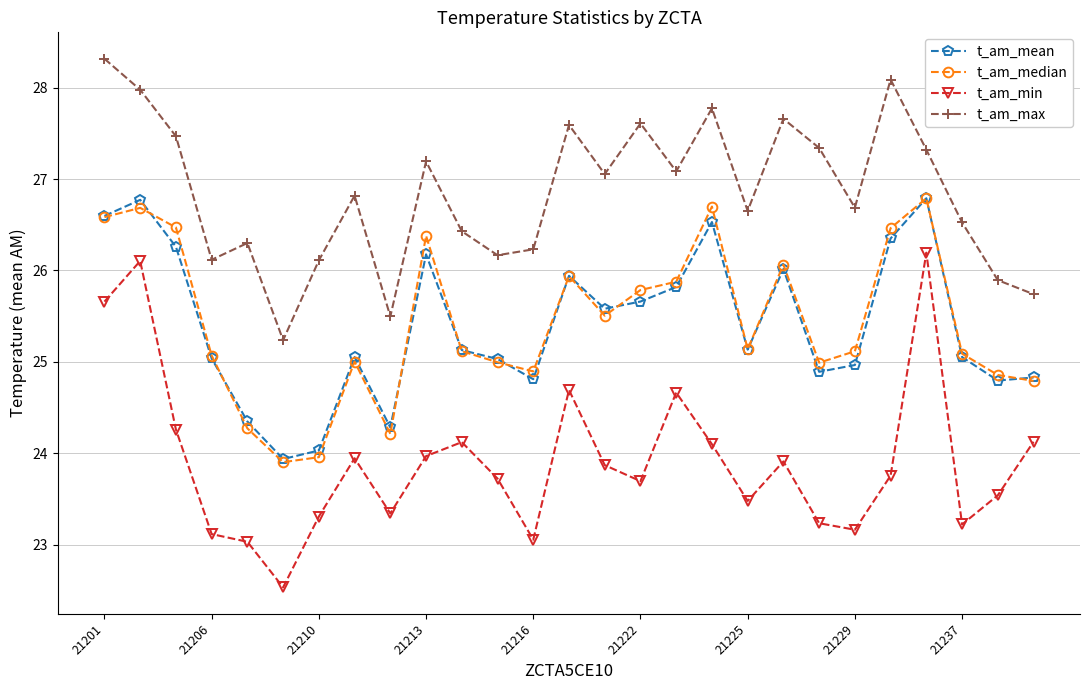

In t_am_max, how many points are lower than both neighbors (excluding endpoints)?

8